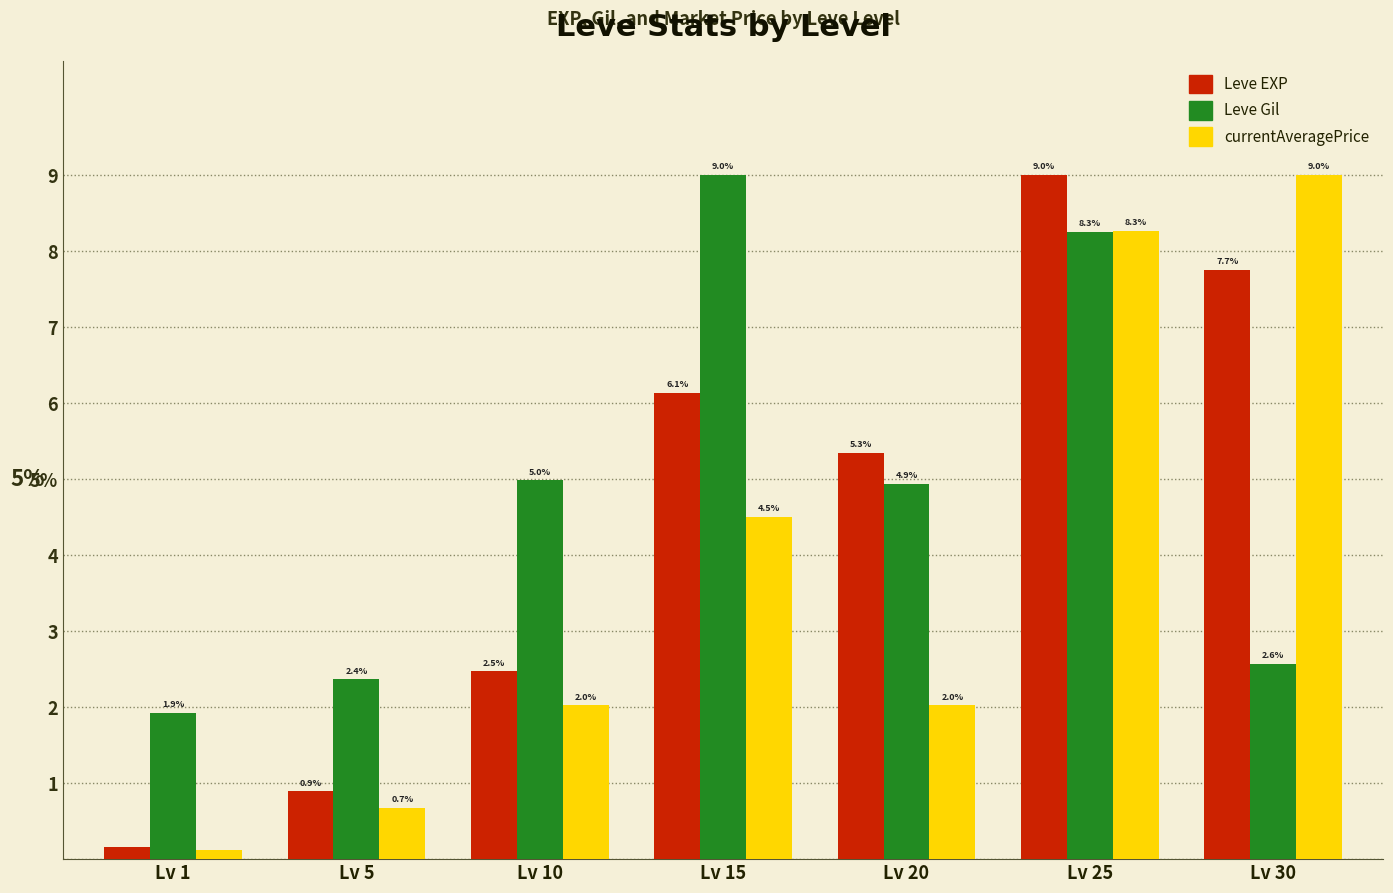

Does the chart contain any negative values?

No